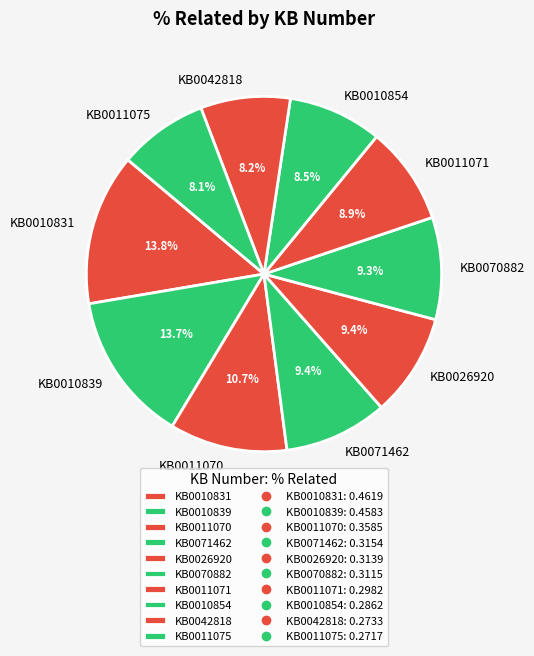

What percentage is NOT represented by KB0042818?

91.8%